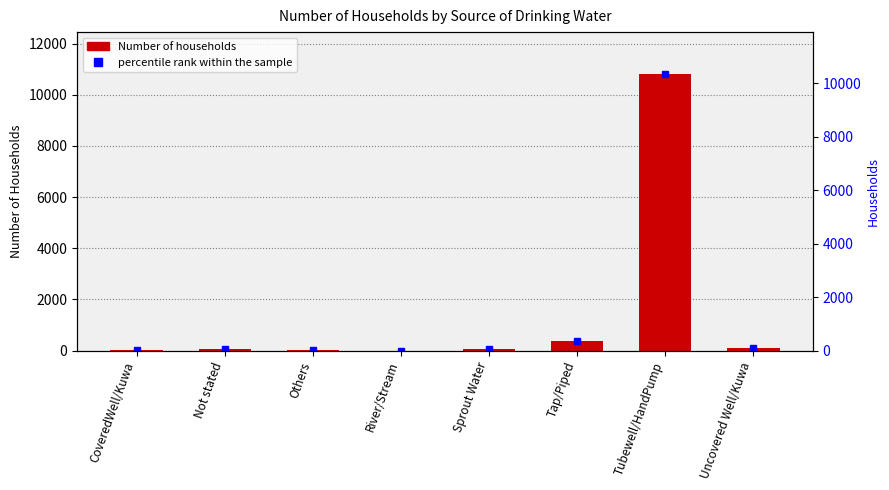

Reading left to right, transcribe all the data shown in this chart.

CoveredWell/Kuwa=29	Not stated=47	Others=43	River/Stream=2	Sprout Water=80	Tap/Piped=374	Tubewell/HandPump=10823	Uncovered Well/Kuwa=93